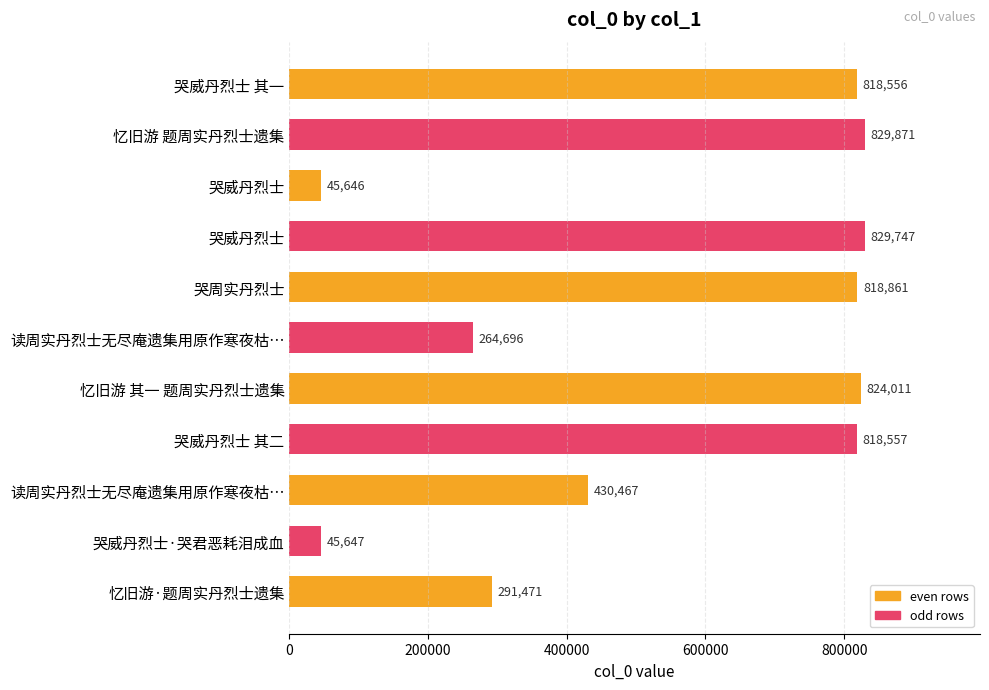

How many values are below 818556?

5